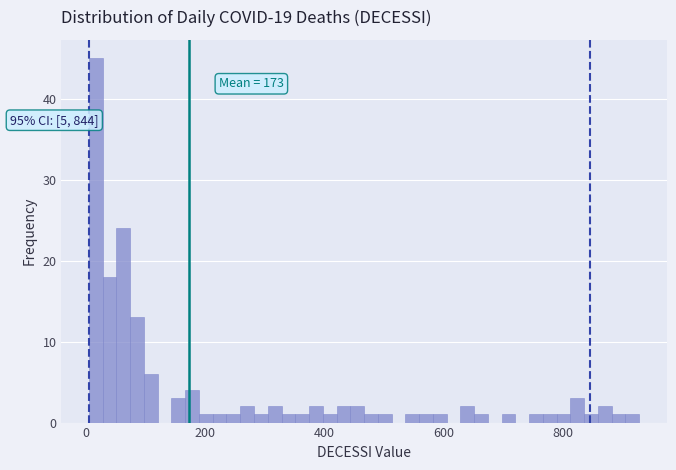

Around what value on the x-axis is the tallest bar? Give the approximate position of its centre, as read against the axis.

20